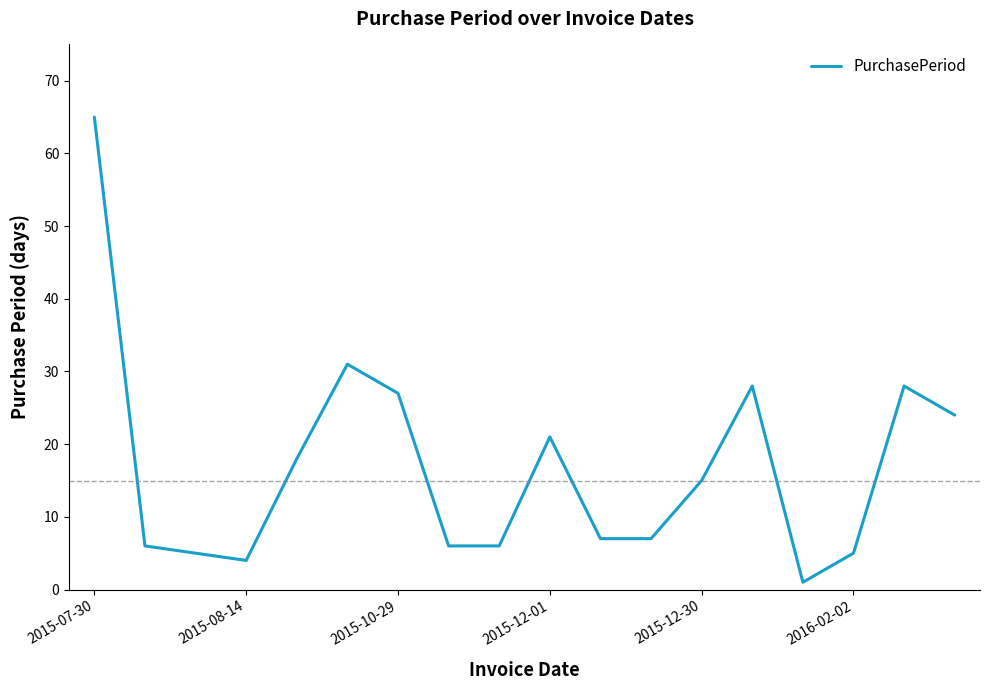

What is the difference between the maximum and minimum values?

64